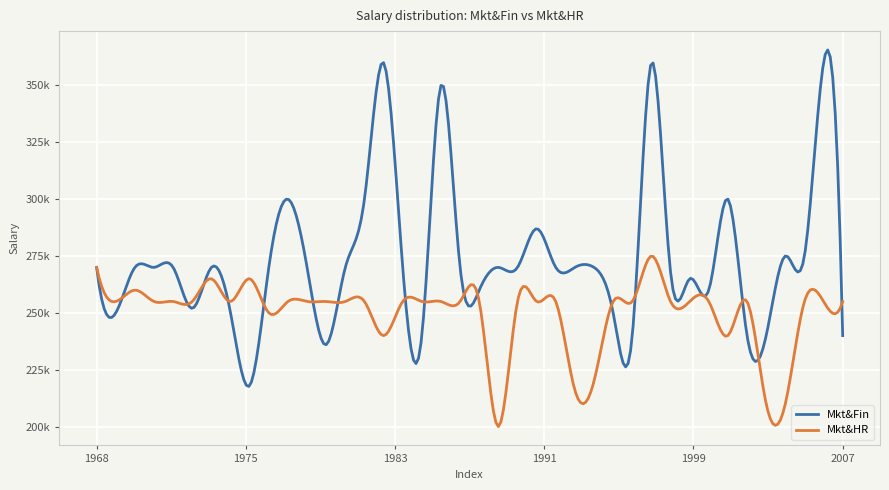

True or false: Mkt&HR has more than 2 interior local peaks.

True